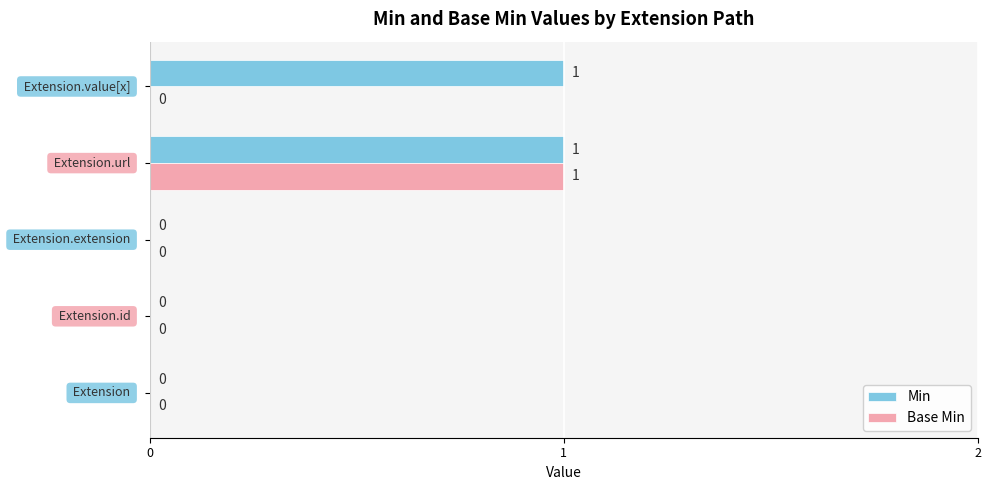

How many series are shown in this chart?

2